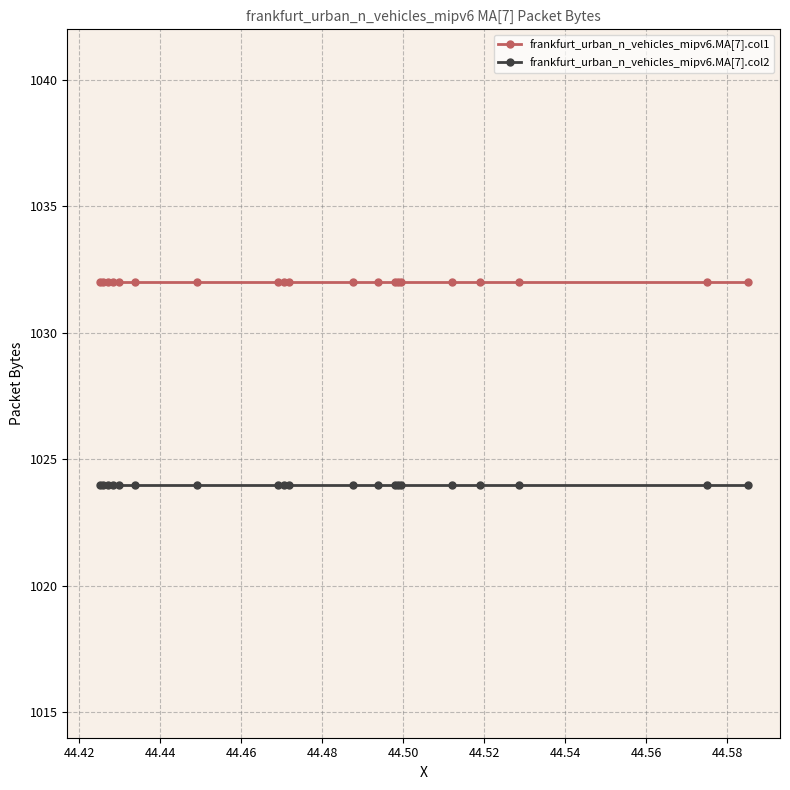

True or false: frankfurt_urban_n_vehicles_mipv6.MA[7].col1 and frankfurt_urban_n_vehicles_mipv6.MA[7].col2 intersect in this chart.

False